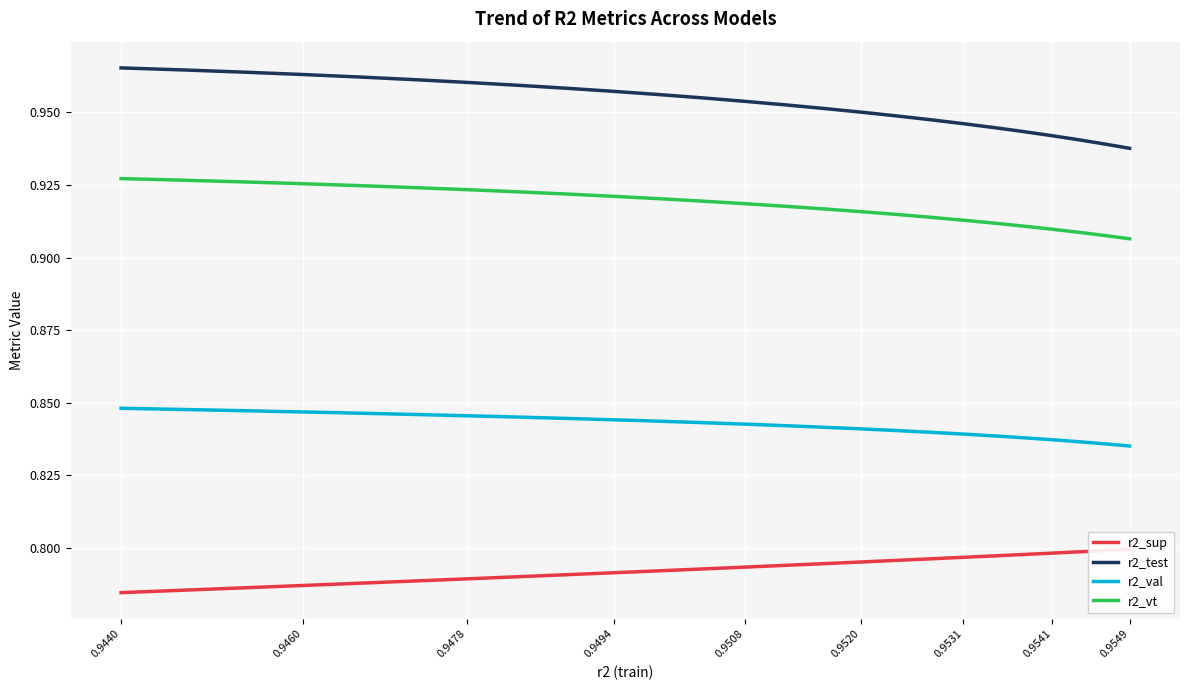

What is the value of the r2_val point at the 19th from the left?

0.8